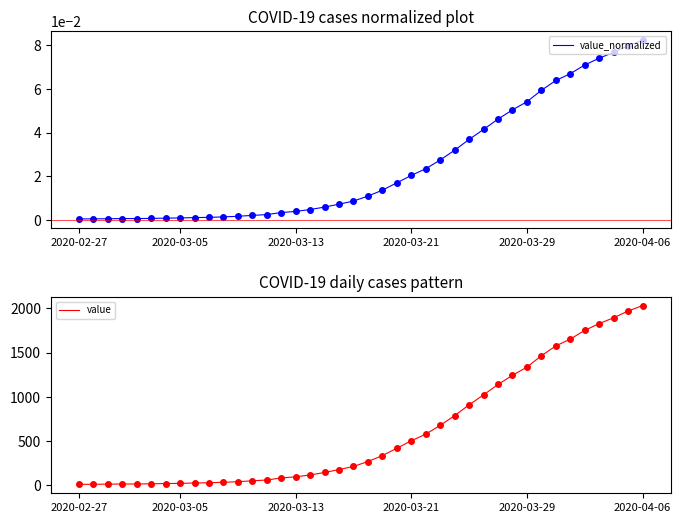

Which category has the highest value in the value_normalized series?

2020-04-06